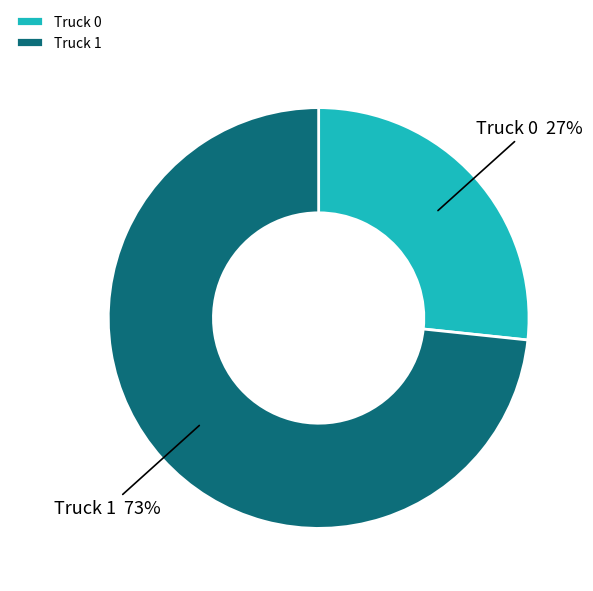

To the nearest percent, what is the average slice percentage?

50%